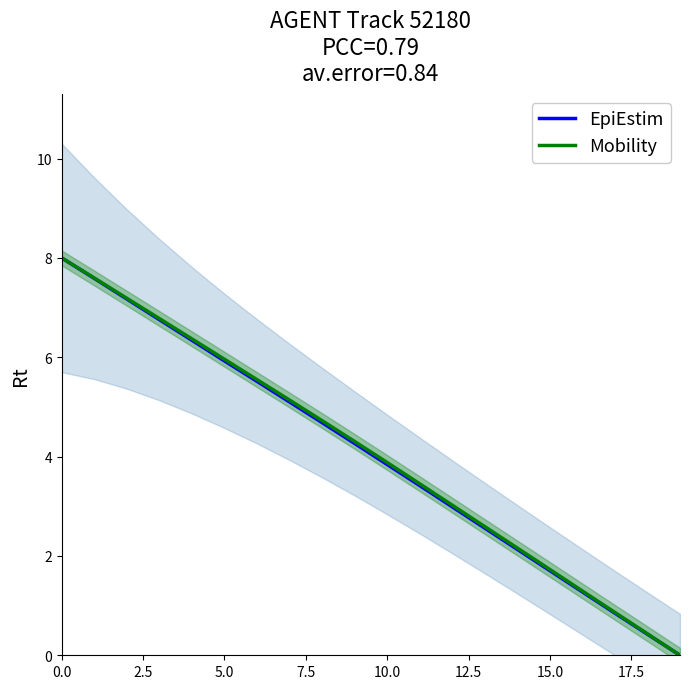

True or false: EpiEstim and Mobility cross at least once.

False